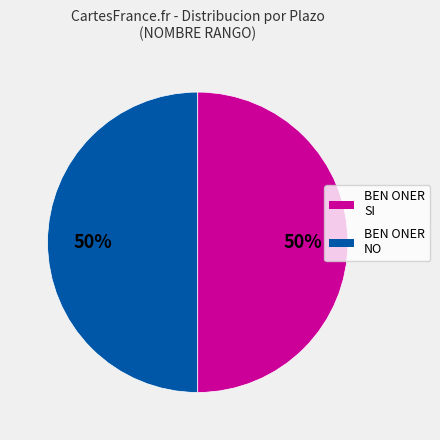

To the nearest percent, what is the average slice percentage?

50%